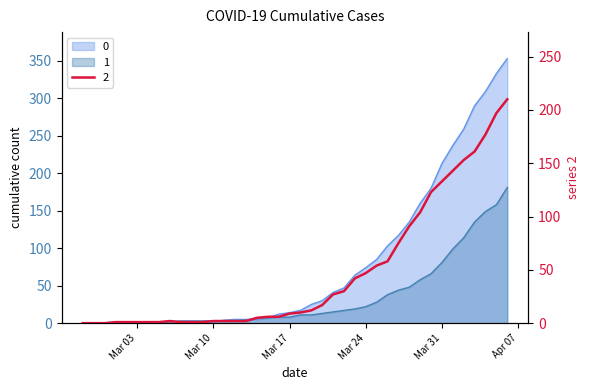

Does the chart display data point markers on the line(s)?

No